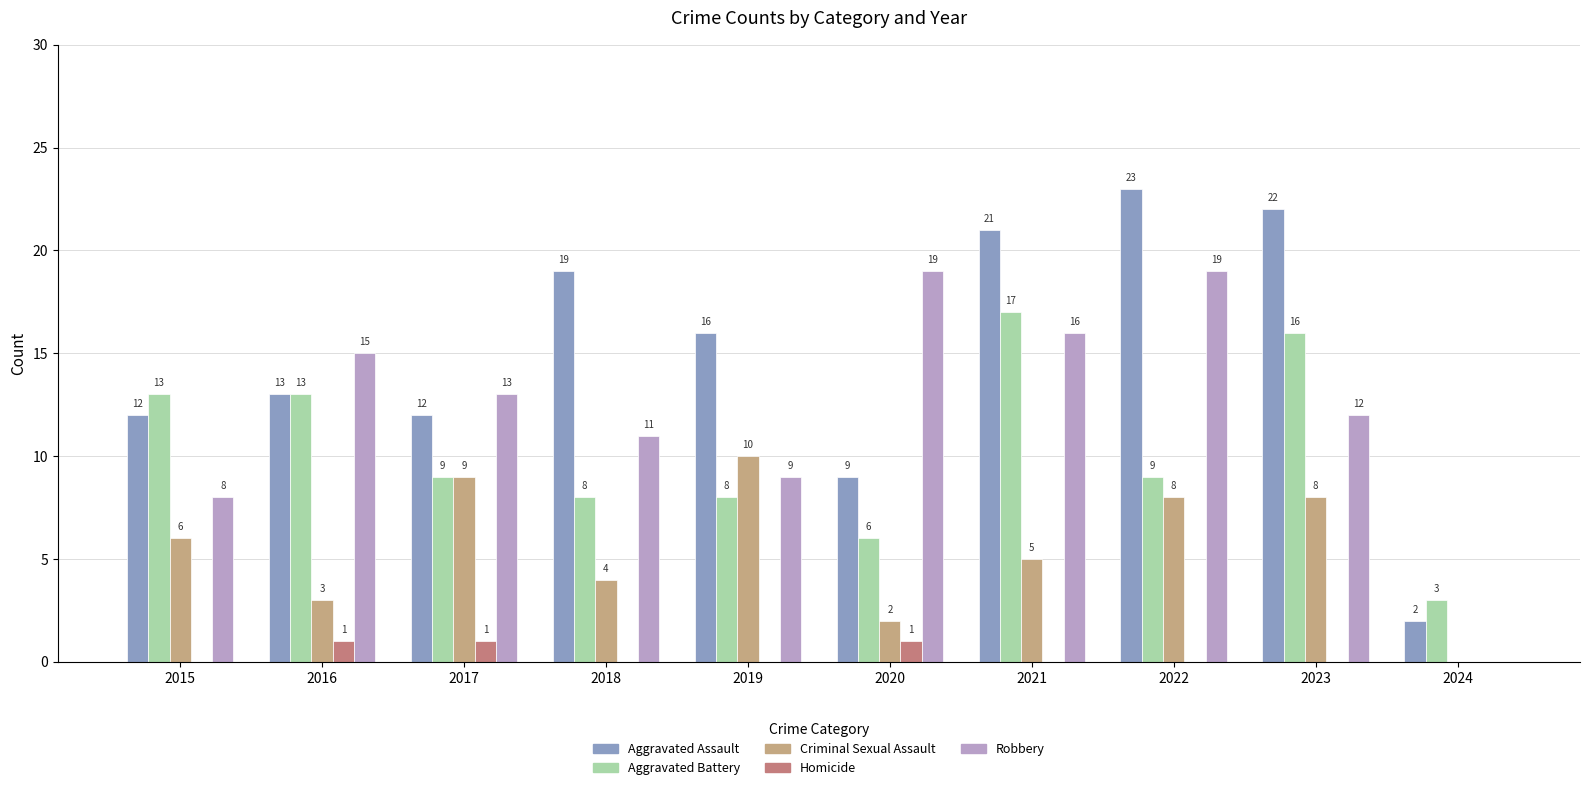

What is the total value across all series at 2024?

5